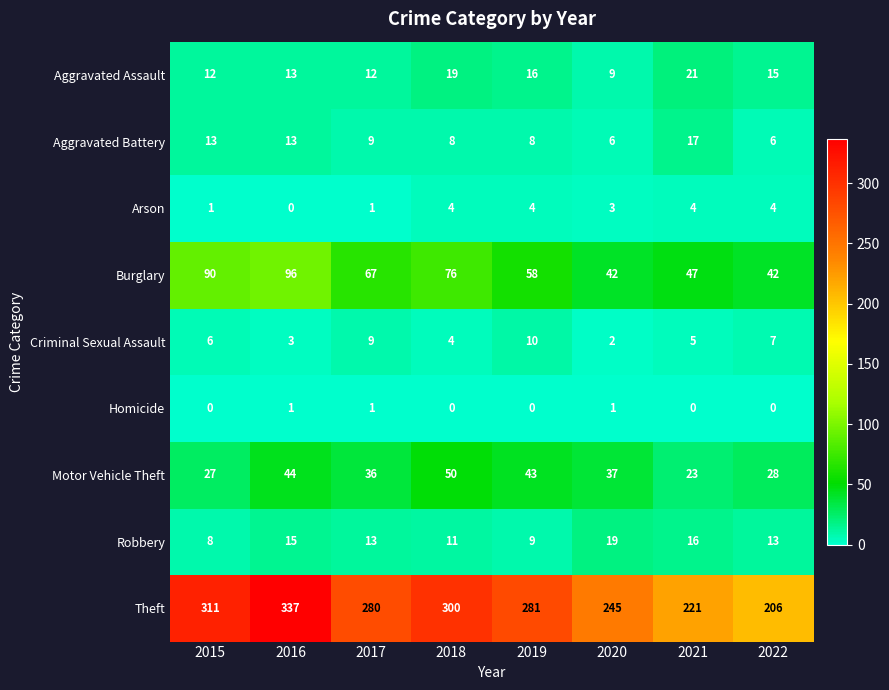

Which series has the largest range (max minus min)?

Theft